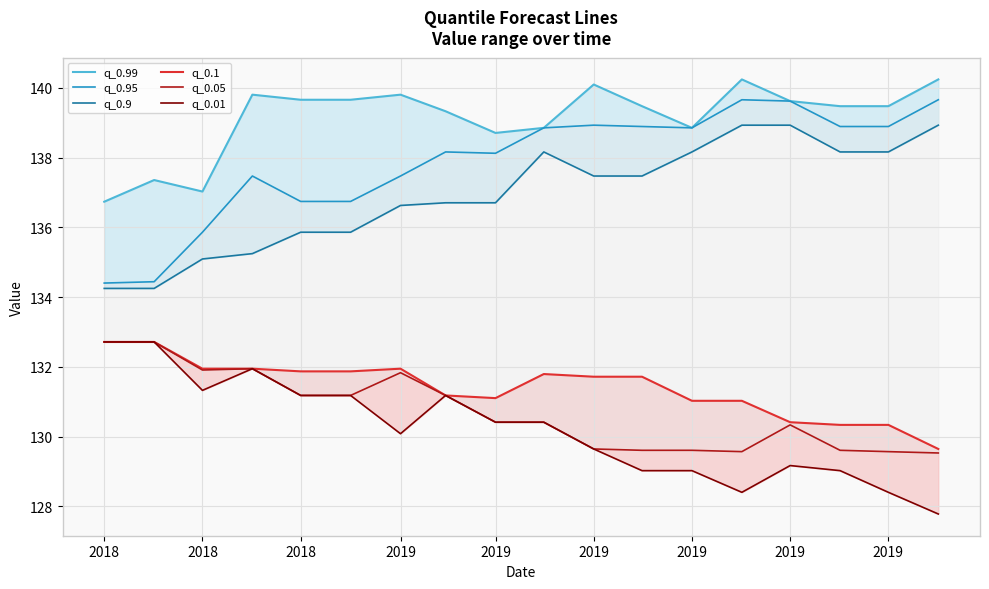

Where is the first local minimum for q_0.95?

2019